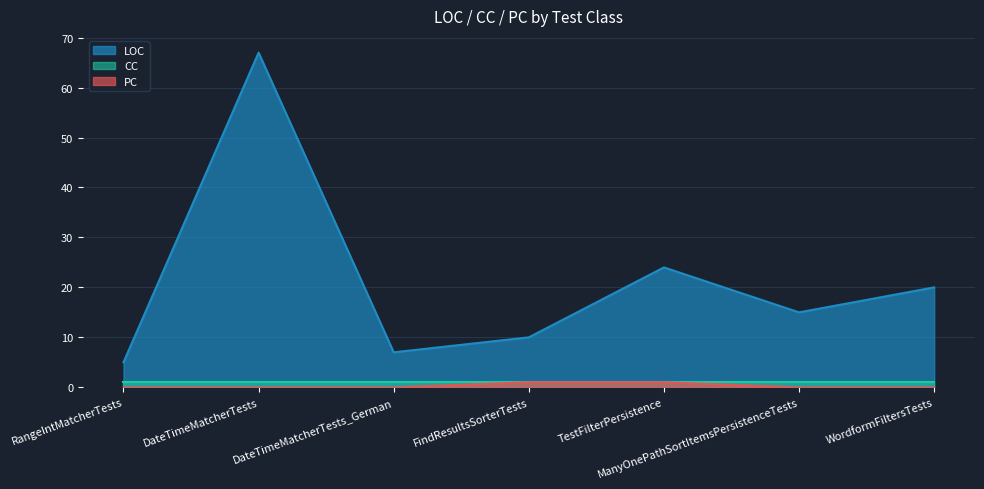

What value does the LOC series have at ManyOnePathSortItemsPersistenceTests?

15